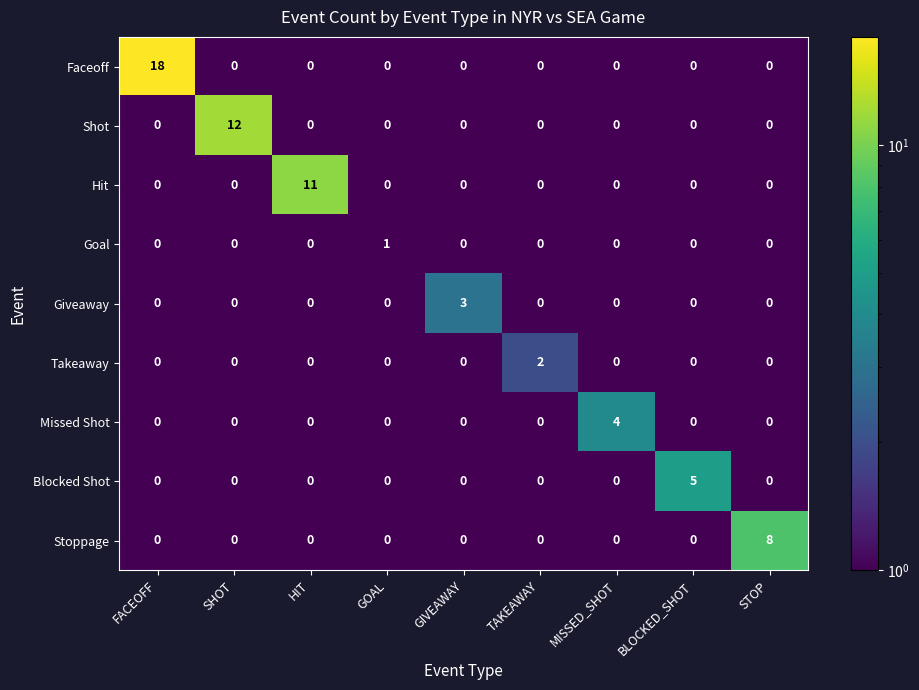

The value of Stoppage at SHOT is 3. True or false?

False